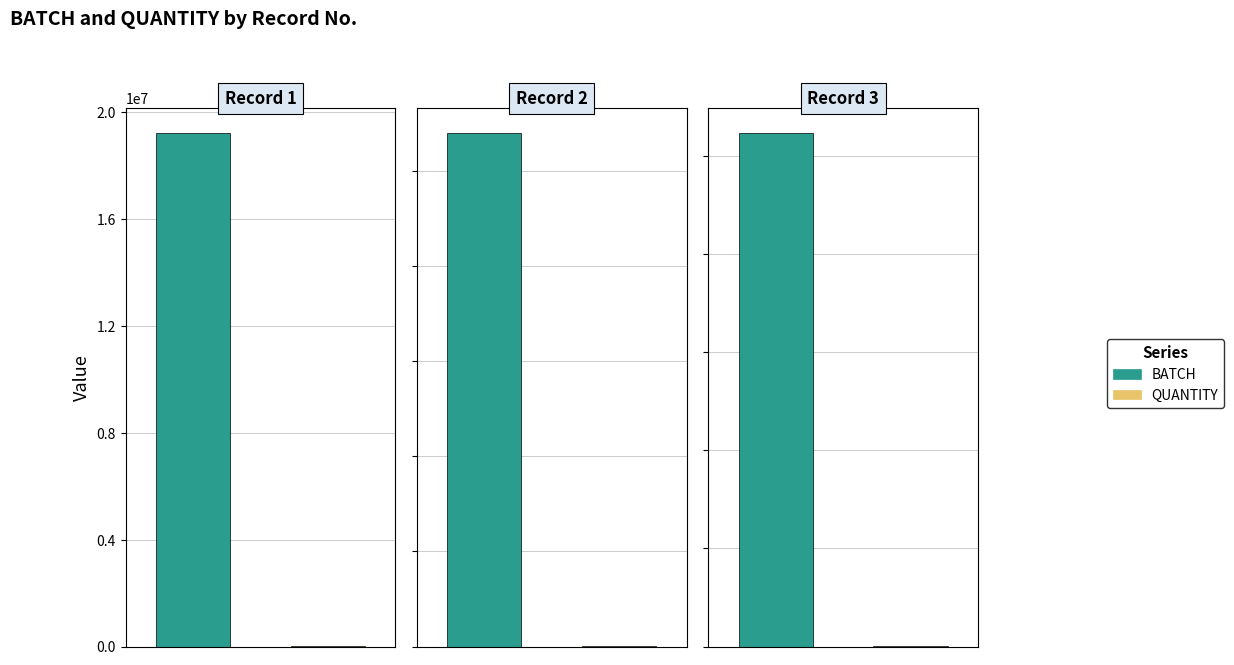

Which series has the largest total across all categories?

BATCH